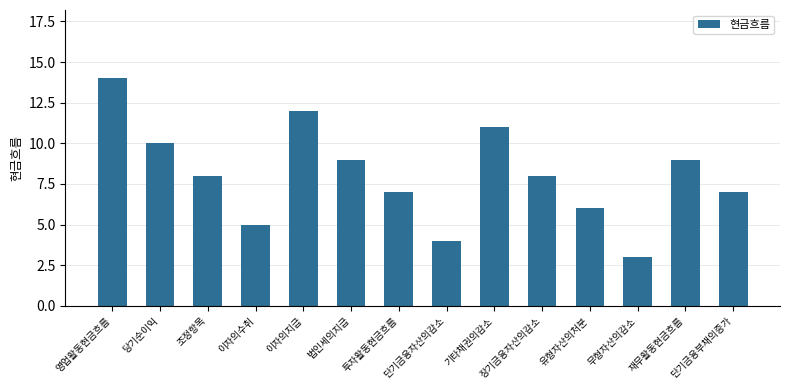

Count the number of data series in this chart.

1